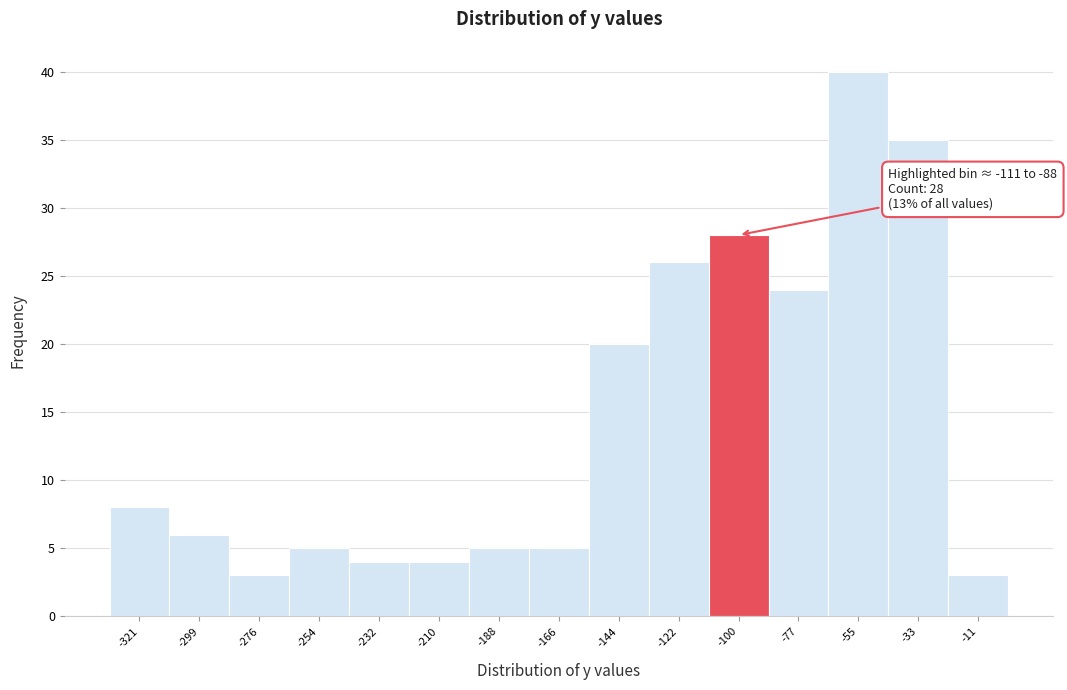

Over which range of the x-axis is the bar tallest?

-65 to -45